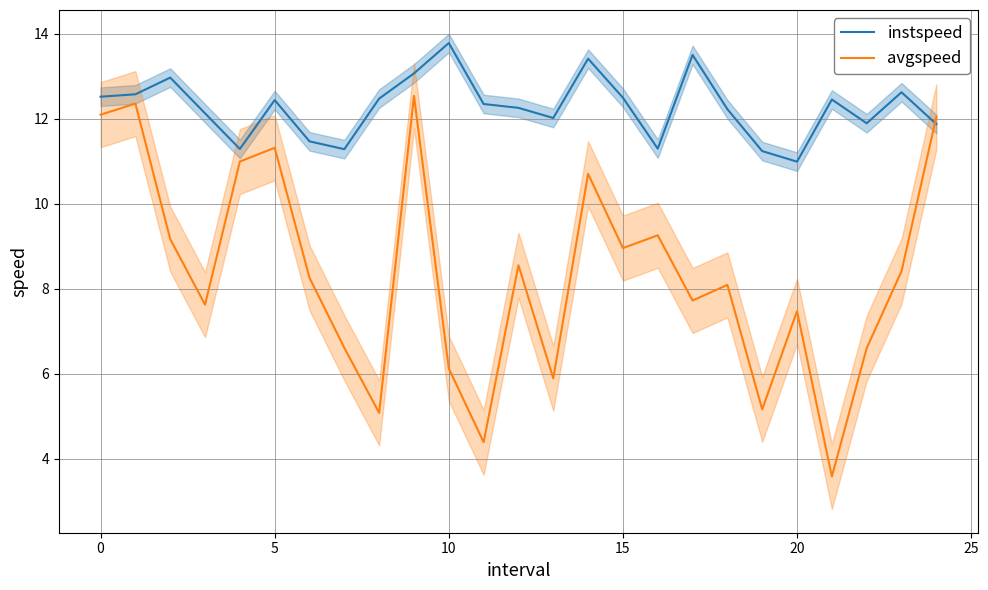

Which series has the largest total across all categories?

instspeed